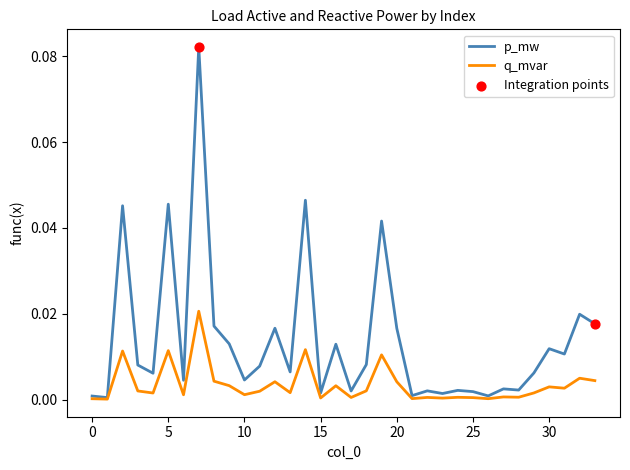

Which series has the widest spread of values?

p_mw